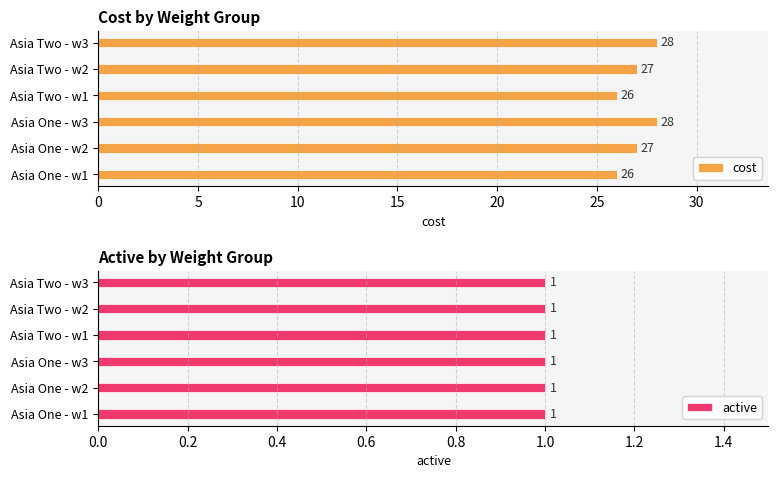

The cost series shows 26 at Asia Two - w1. True or false?

True